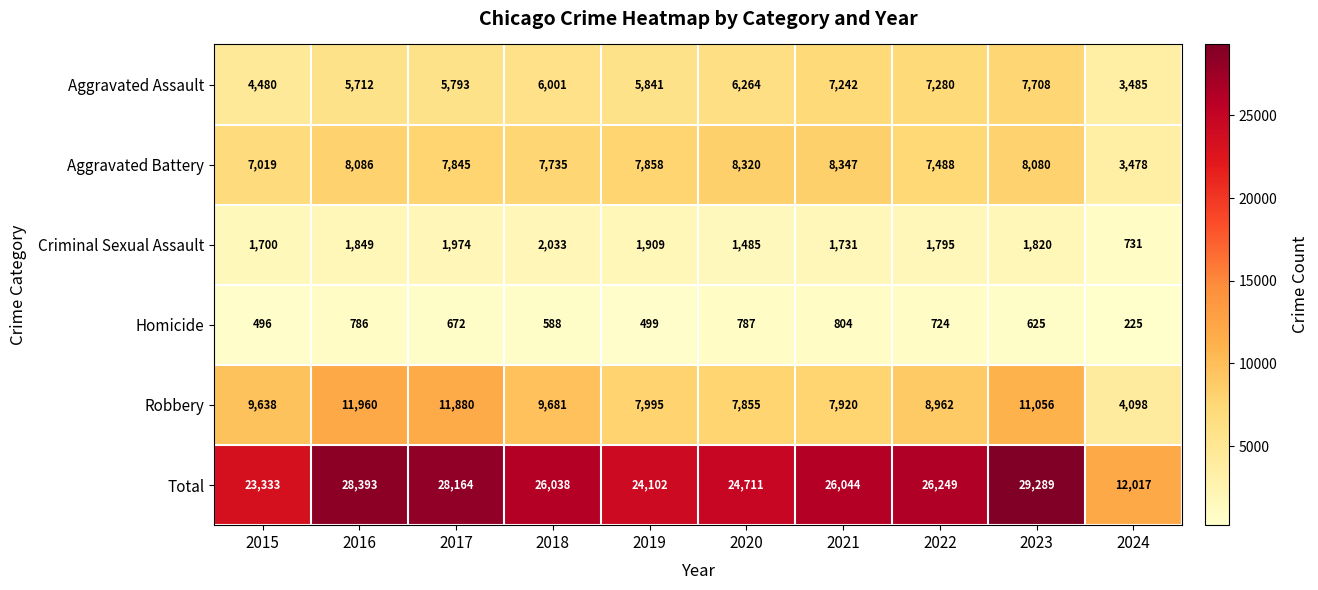

Which series has the widest spread of values?

Total